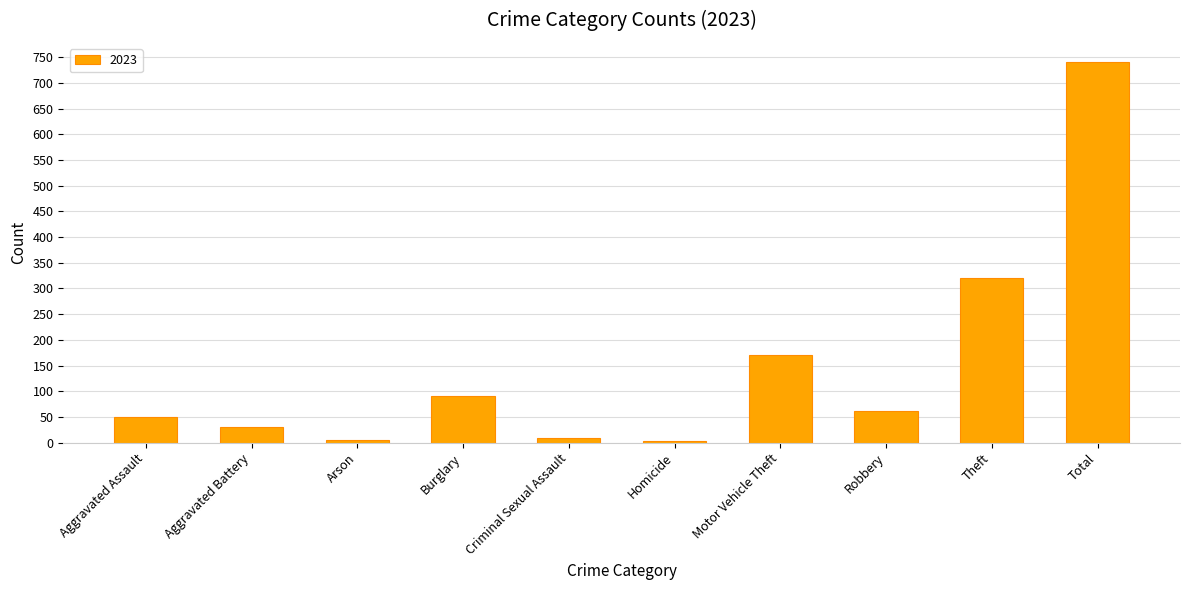

Are the bars grouped side by side (vs. stacked)?

No